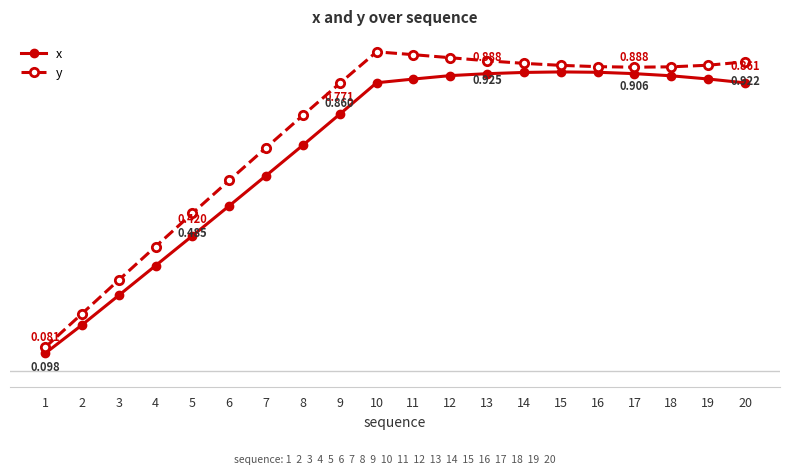

List the series in order of their overall mean, lowest first.

x, y